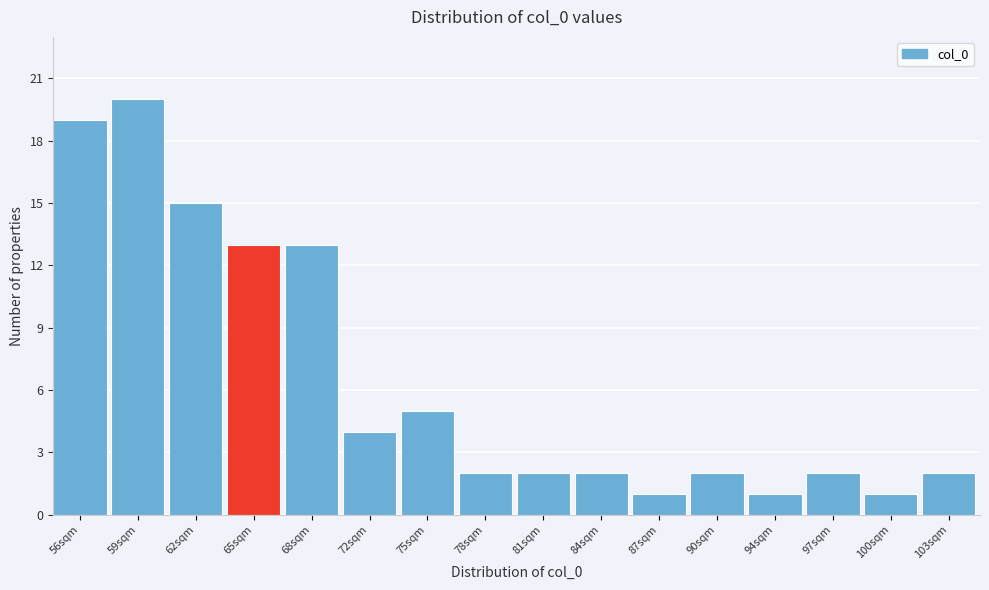

Reading left to right, transcribe all the data shown in this chart.

56sqm=19	59sqm=20	62sqm=15	65sqm=13	68sqm=13	72sqm=4	75sqm=5	78sqm=2	81sqm=2	84sqm=2	87sqm=1	90sqm=2	94sqm=1	97sqm=2	100sqm=1	103sqm=2